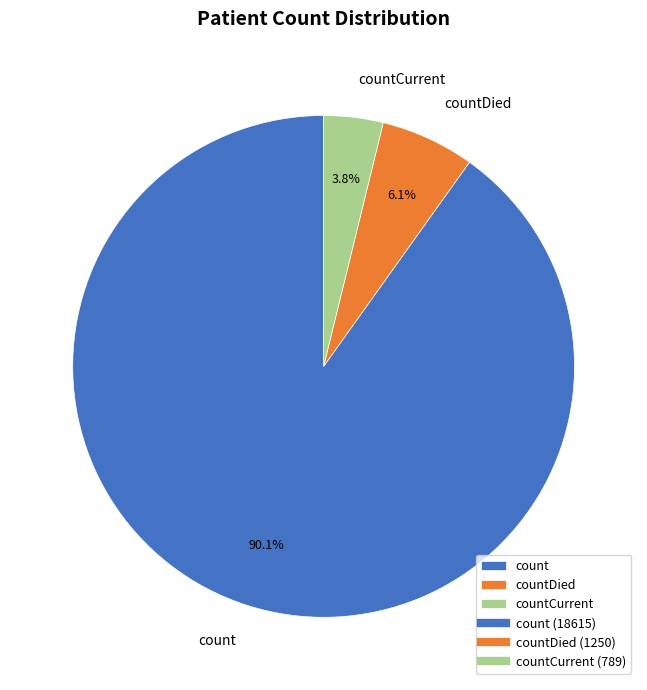

Which has a higher value, count or countCurrent?

count